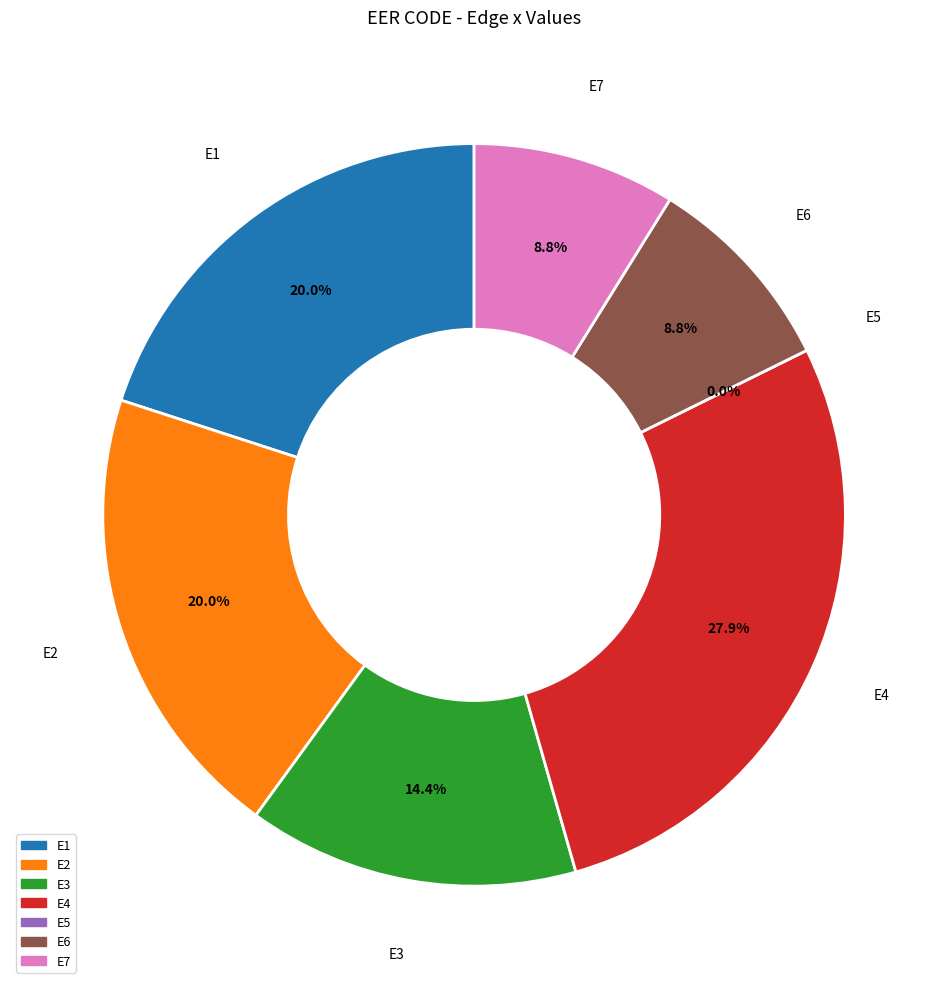

Is it true that E5 is 1% of the pie?

False